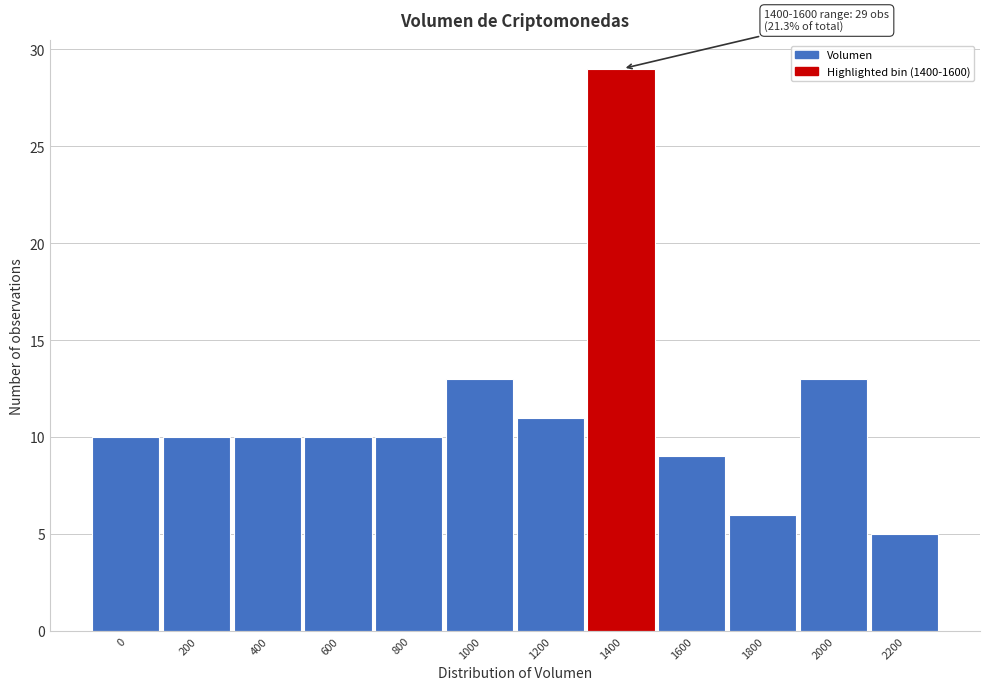

Reading left to right, transcribe all the data shown in this chart.

10	10	10	10	10	13	11	29	9	6	13	5